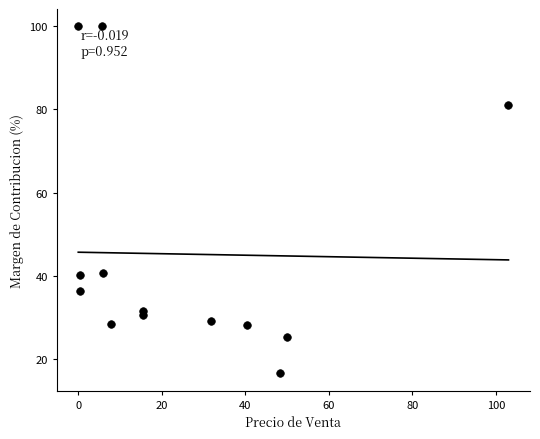

What is the range of X values (max minus min)?

103.0